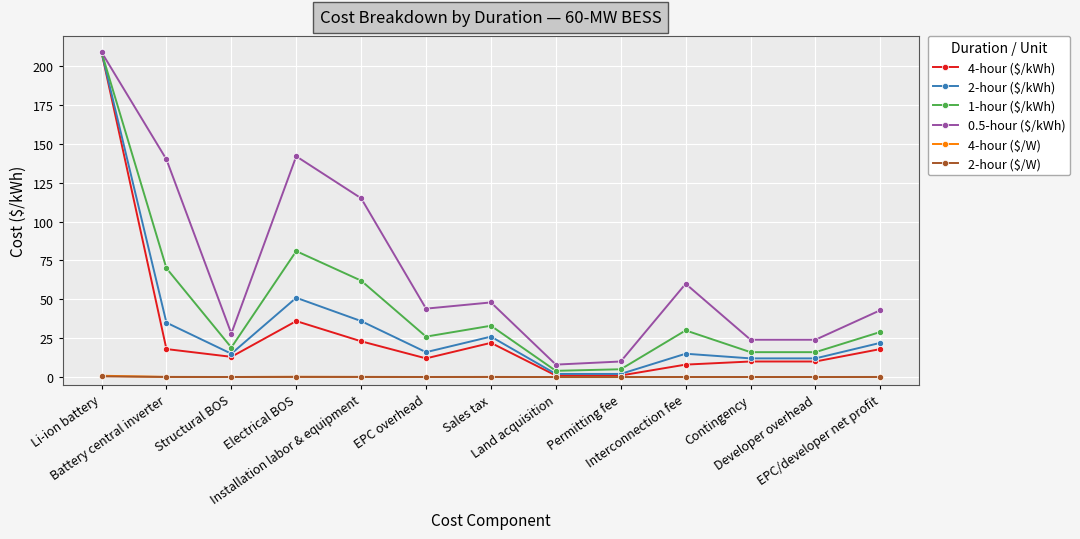

At which category is the sum across all series the highest?

Li-ion battery